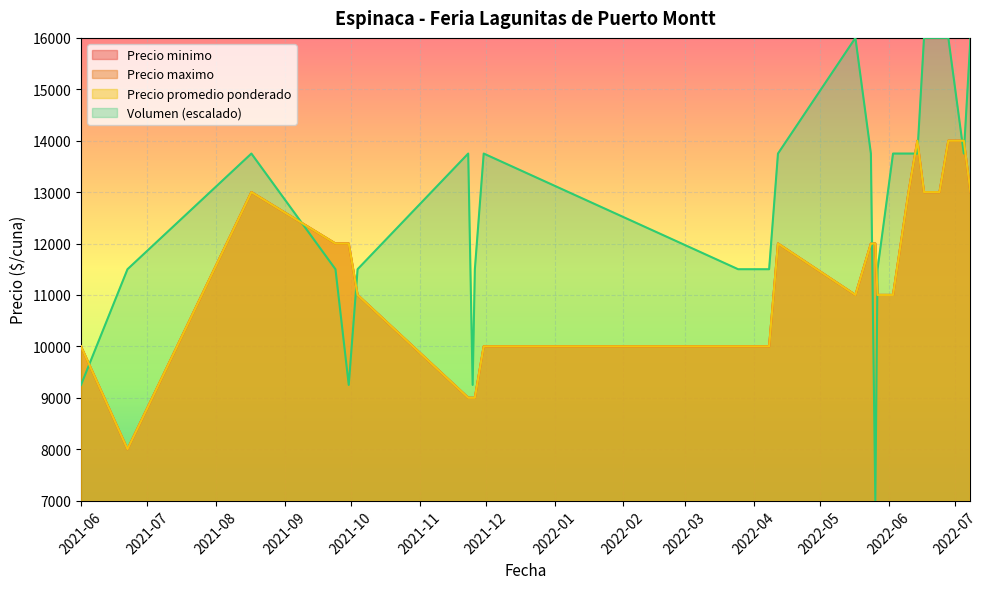

Does the chart display data point markers on the line(s)?

No